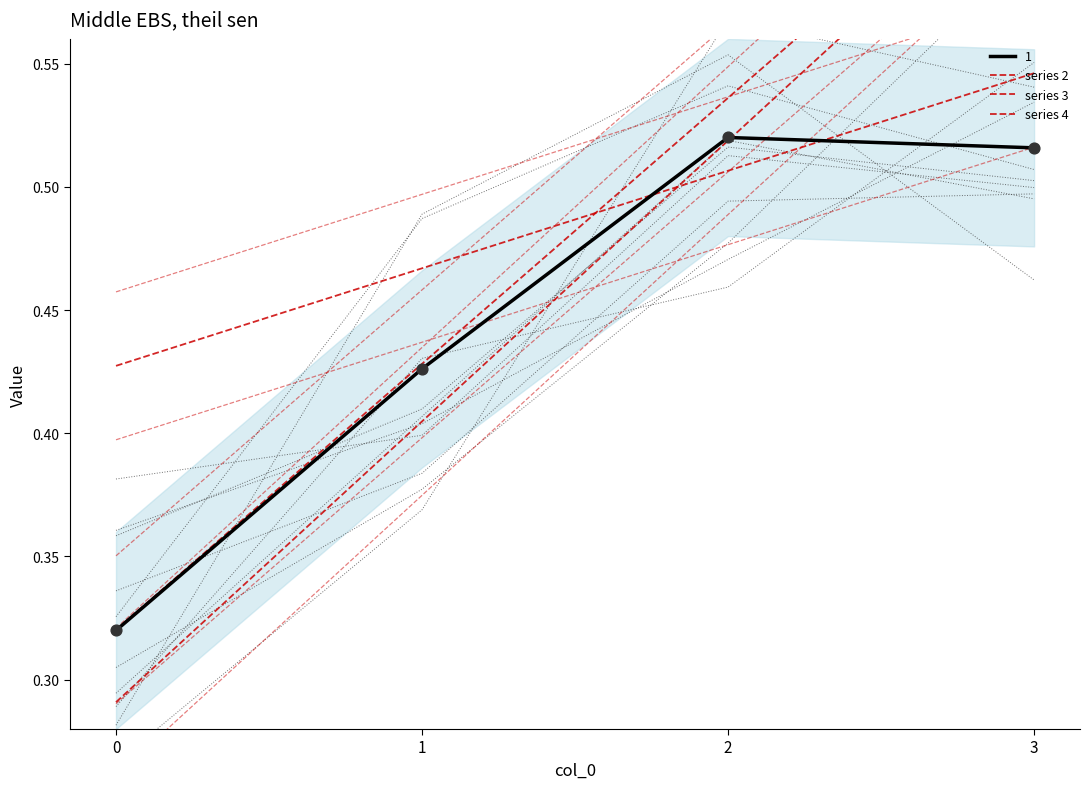

What is the total value across all series at 0?

1.0